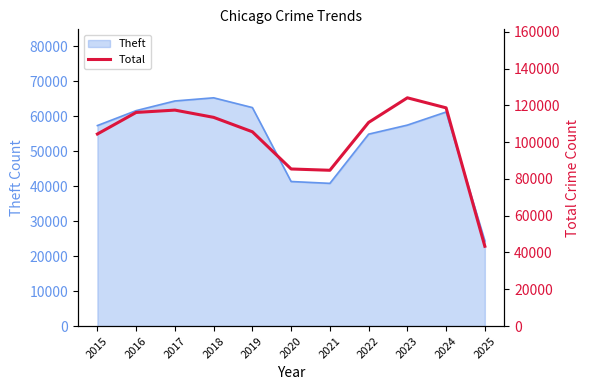

Reading right to left, extract all data points from this chart.

2025=43373	2024=118621	2023=124077	2022=110689	2021=84685	2020=85387	2019=105612	2018=113451	2017=117395	2016=116124	2015=104395